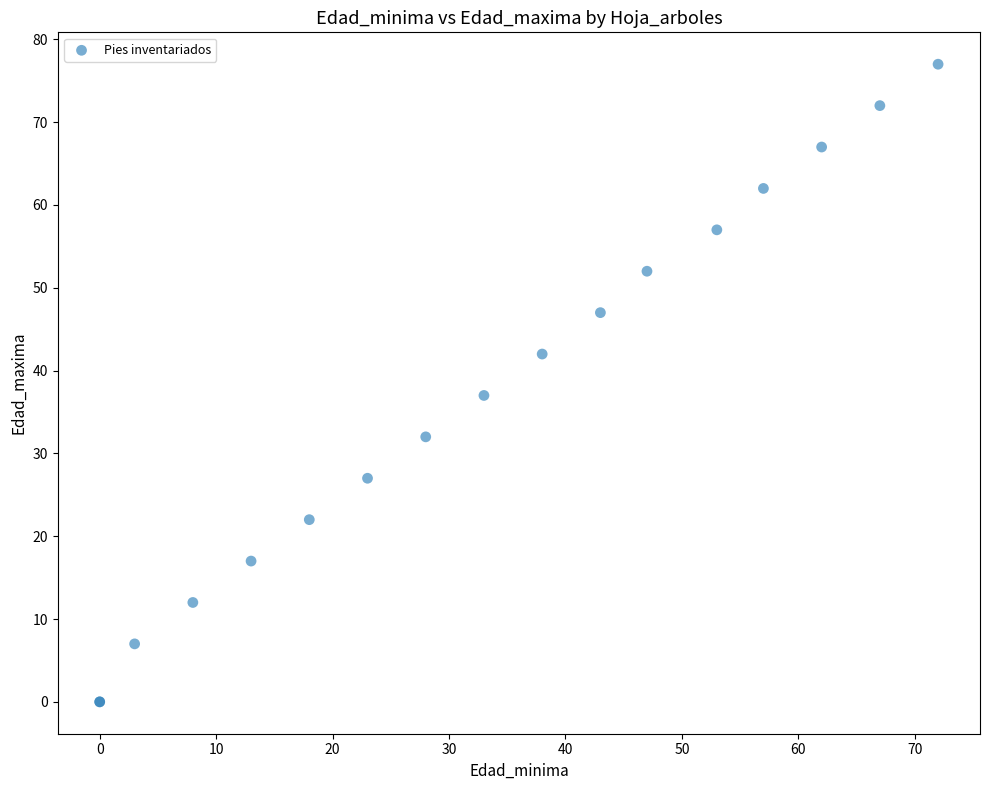

What Y value in the scatter plot is closest to 38?

37